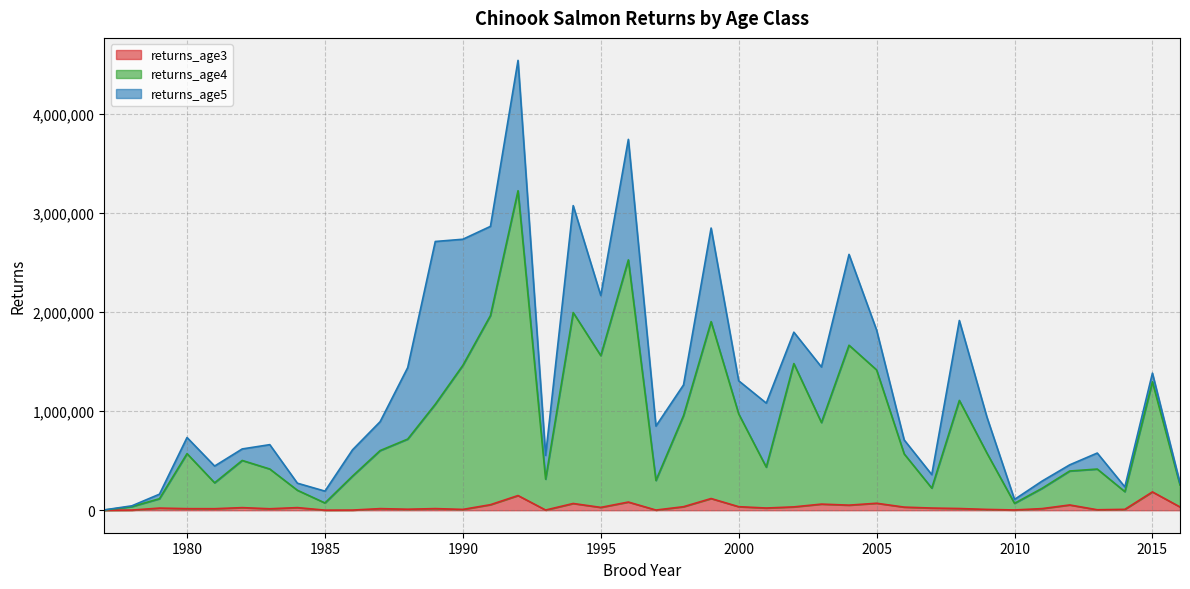

In returns_age3, how many points are lower than both neighbors (excluding endpoints)?

12